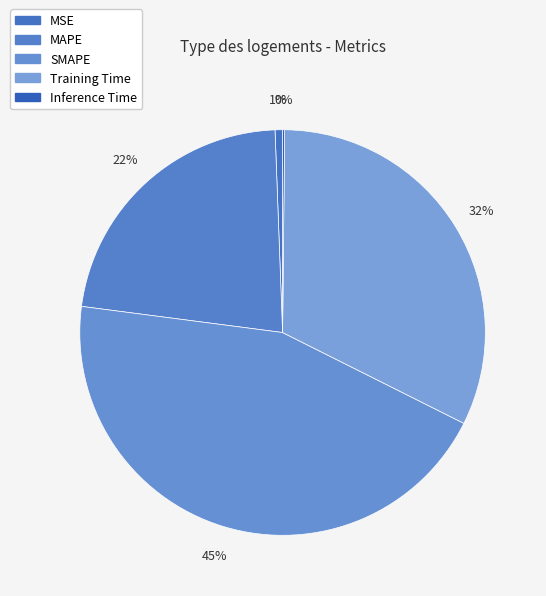

What portion of the pie excludes MAPE?

77.7%